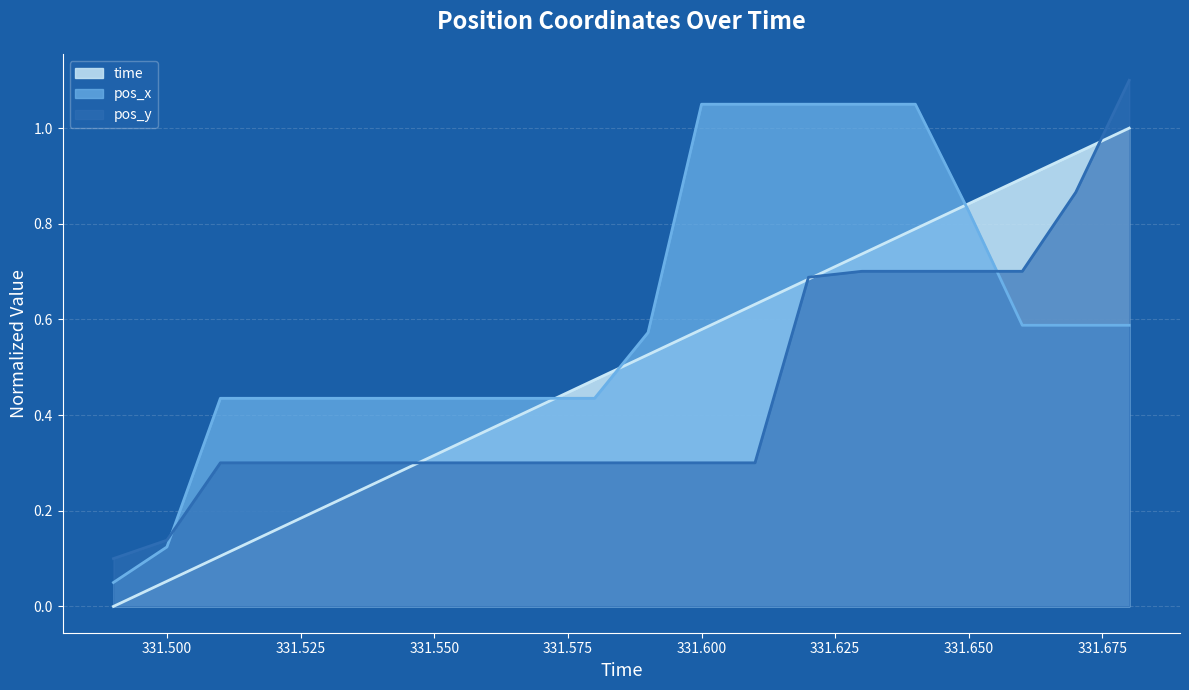

The time series shows 0.6 at 331.61. True or false?

True